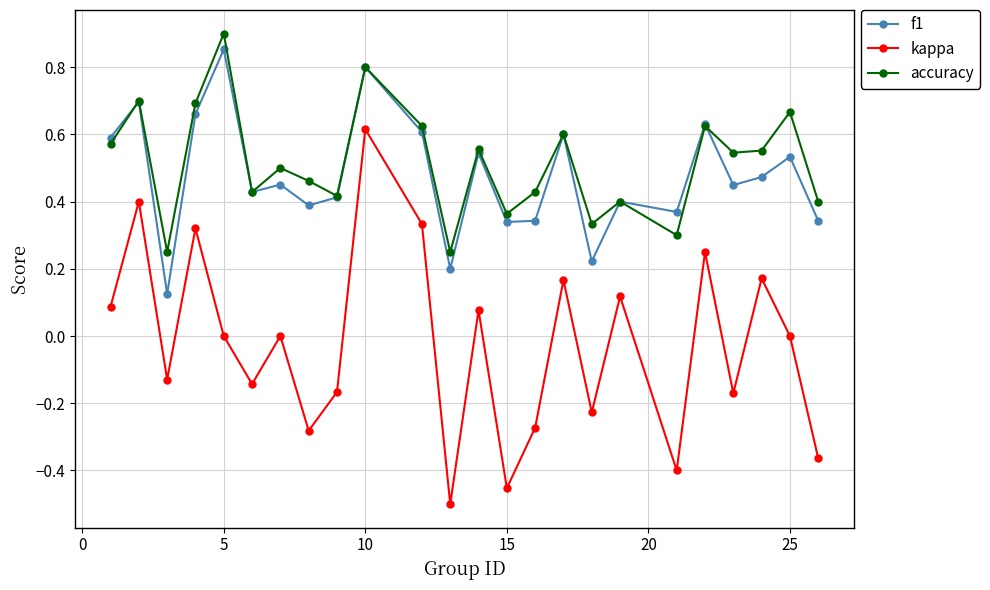

List the series in order of their peak value, lowest first.

kappa, f1, accuracy